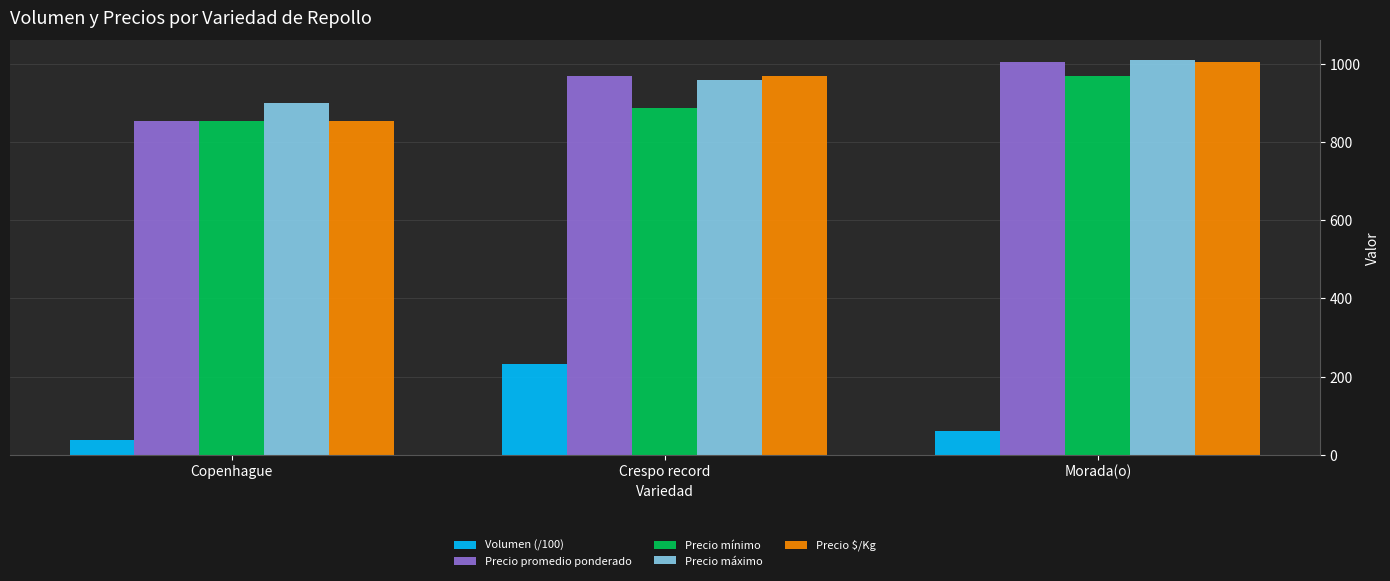

Rank the categories by Precio $/Kg value from highest to lowest.

Morada(o), Crespo record, Copenhague